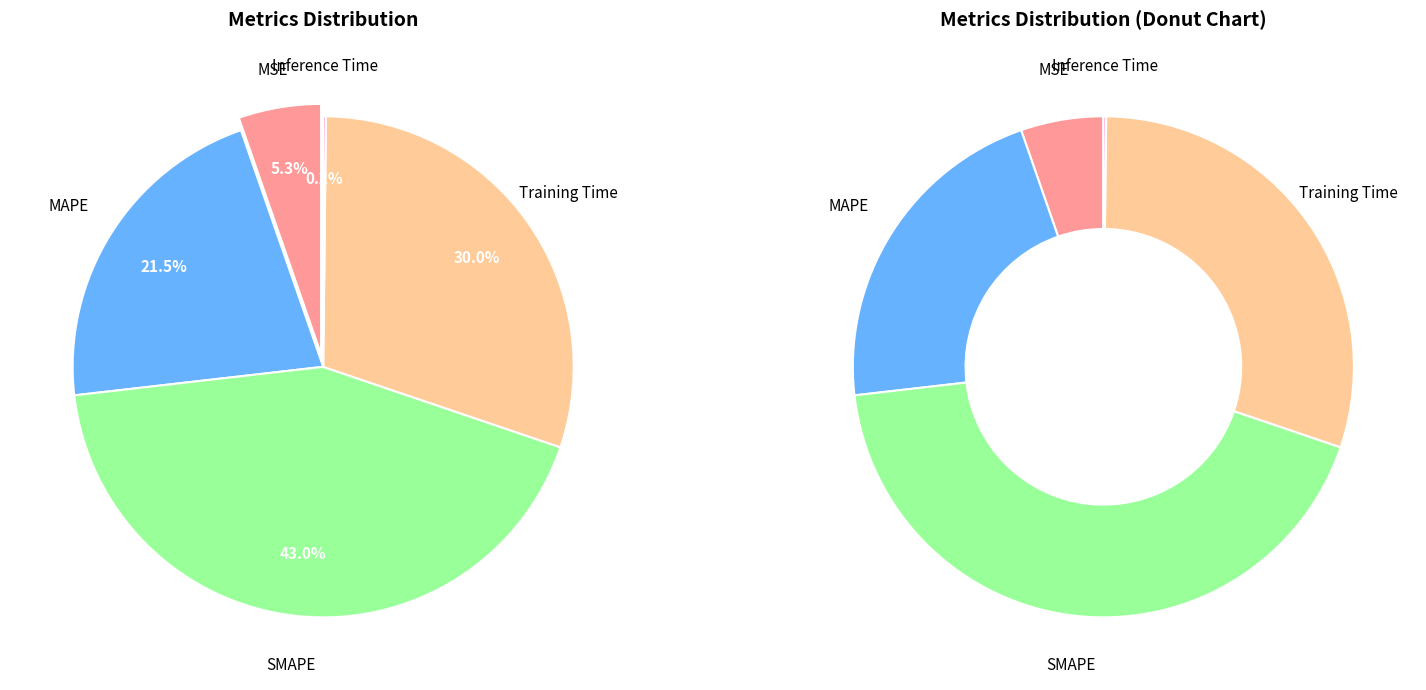

Combined, what portion of the pie is MAPE and SMAPE?

64.5%